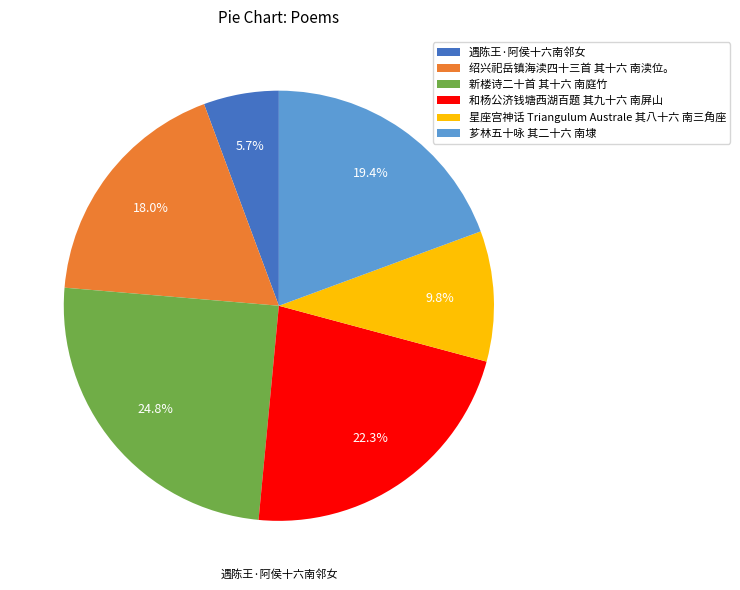

Count the number of slices in the pie.

6